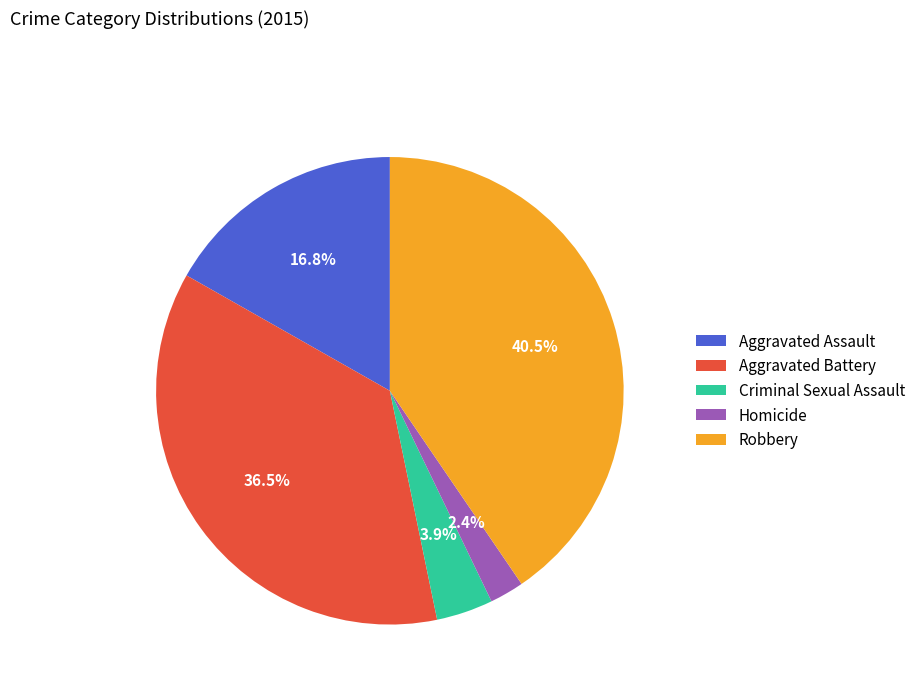

Rank the categories by value from highest to lowest.

Robbery, Aggravated Battery, Aggravated Assault, Criminal Sexual Assault, Homicide